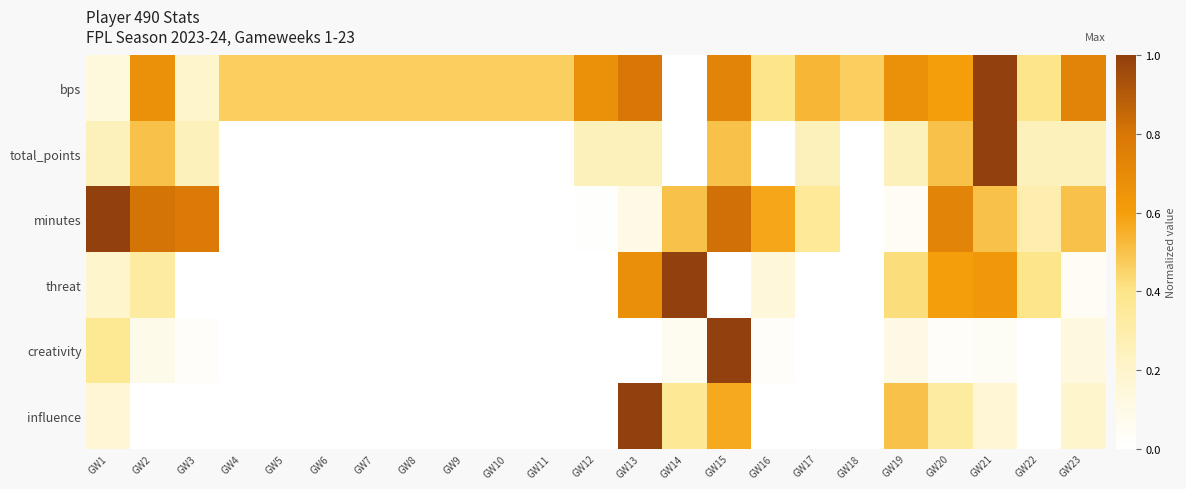

Reading left to right, list all the values displayed in this chart.

bps: GW1=0.1	GW2=0.7	GW3=0.2	GW4=0.5	GW5=0.5	GW6=0.5	GW7=0.5	GW8=0.5	GW9=0.5	GW10=0.5	GW11=0.5	GW12=0.7	GW13=0.8	GW14=0.0	GW15=0.7	GW16=0.4	GW17=0.5	GW18=0.5	GW19=0.7	GW20=0.6	GW21=1.0	GW22=0.4	GW23=0.7
total_points: GW1=0.2	GW2=0.5	GW3=0.2	GW4=0.0	GW5=0.0	GW6=0.0	GW7=0.0	GW8=0.0	GW9=0.0	GW10=0.0	GW11=0.0	GW12=0.2	GW13=0.2	GW14=0.0	GW15=0.5	GW16=0.0	GW17=0.2	GW18=0.0	GW19=0.2	GW20=0.5	GW21=1.0	GW22=0.2	GW23=0.2
minutes: GW1=1.0	GW2=0.8	GW3=0.8	GW4=0.0	GW5=0.0	GW6=0.0	GW7=0.0	GW8=0.0	GW9=0.0	GW10=0.0	GW11=0.0	GW12=0.0	GW13=0.1	GW14=0.5	GW15=0.8	GW16=0.6	GW17=0.4	GW18=0.0	GW19=0.0	GW20=0.7	GW21=0.5	GW22=0.3	GW23=0.5
threat: GW1=0.2	GW2=0.3	GW3=0.0	GW4=0.0	GW5=0.0	GW6=0.0	GW7=0.0	GW8=0.0	GW9=0.0	GW10=0.0	GW11=0.0	GW12=0.0	GW13=0.7	GW14=1.0	GW15=0.0	GW16=0.1	GW17=0.0	GW18=0.0	GW19=0.4	GW20=0.6	GW21=0.6	GW22=0.4	GW23=0.1
creativity: GW1=0.4	GW2=0.1	GW3=0.0	GW4=0.0	GW5=0.0	GW6=0.0	GW7=0.0	GW8=0.0	GW9=0.0	GW10=0.0	GW11=0.0	GW12=0.0	GW13=0.0	GW14=0.1	GW15=1.0	GW16=0.0	GW17=0.0	GW18=0.0	GW19=0.1	GW20=0.0	GW21=0.0	GW22=0.0	GW23=0.1
influence: GW1=0.2	GW2=0.0	GW3=0.0	GW4=0.0	GW5=0.0	GW6=0.0	GW7=0.0	GW8=0.0	GW9=0.0	GW10=0.0	GW11=0.0	GW12=0.0	GW13=1.0	GW14=0.4	GW15=0.6	GW16=0.0	GW17=0.0	GW18=0.0	GW19=0.5	GW20=0.3	GW21=0.2	GW22=0.0	GW23=0.2